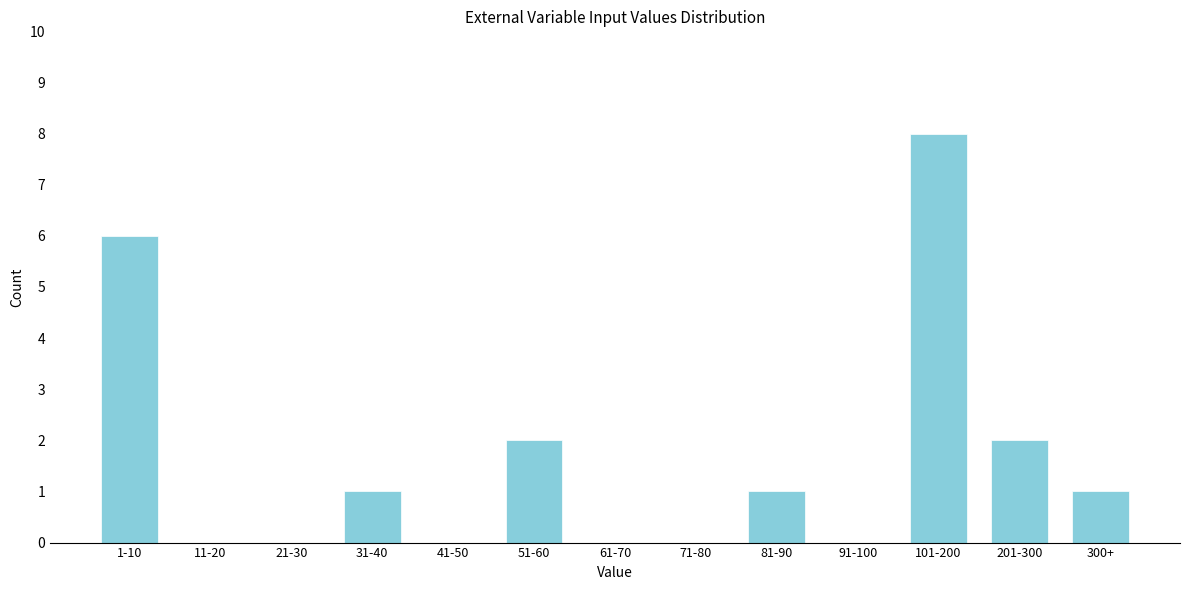

Reading right to left, transcribe all the data shown in this chart.

300+=1	201-300=2	101-200=8	91-100=0	81-90=1	71-80=0	61-70=0	51-60=2	41-50=0	31-40=1	21-30=0	11-20=0	1-10=6